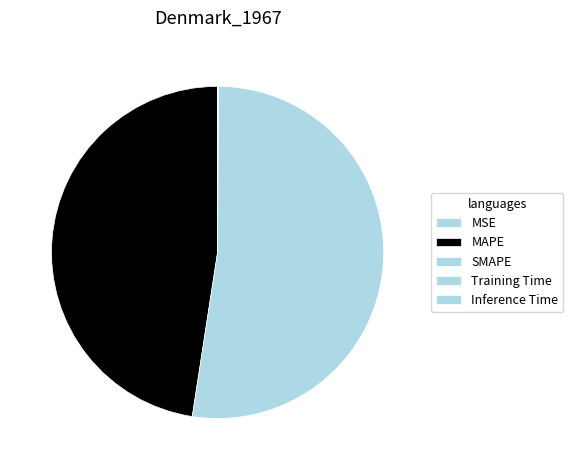

Is it true that SMAPE is 52% of the pie?

True